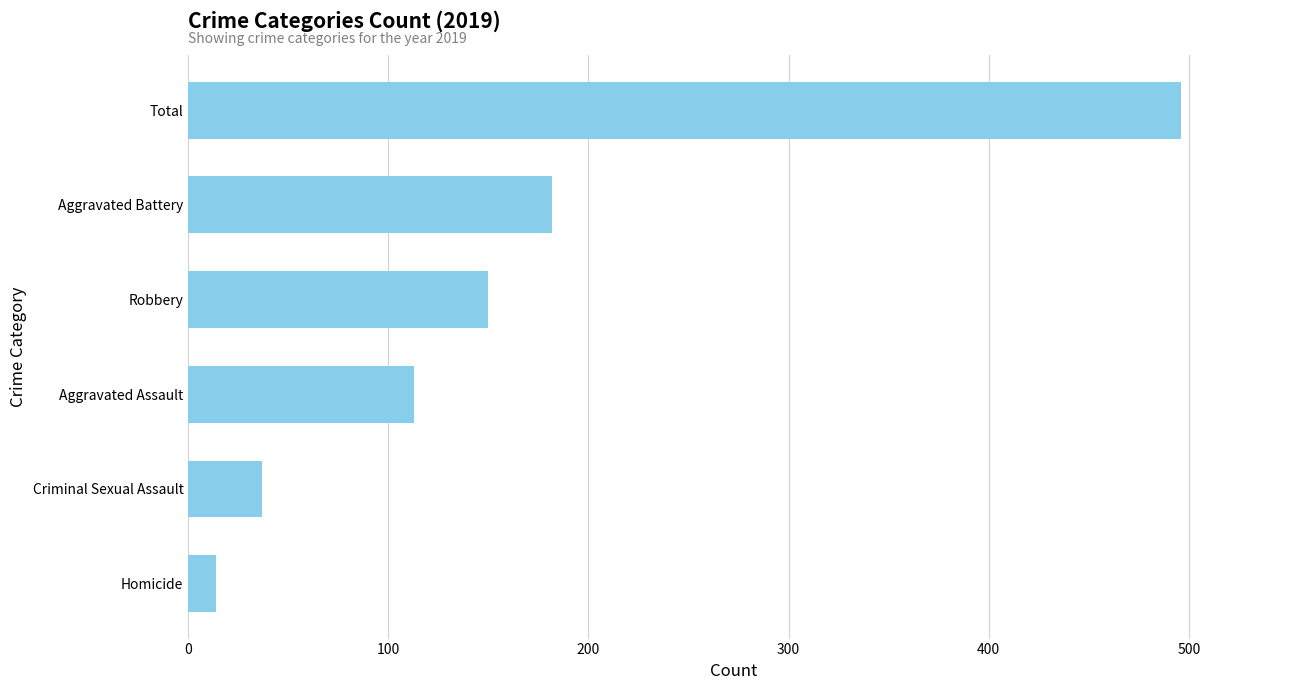

Between Homicide and Robbery, which is larger?

Robbery